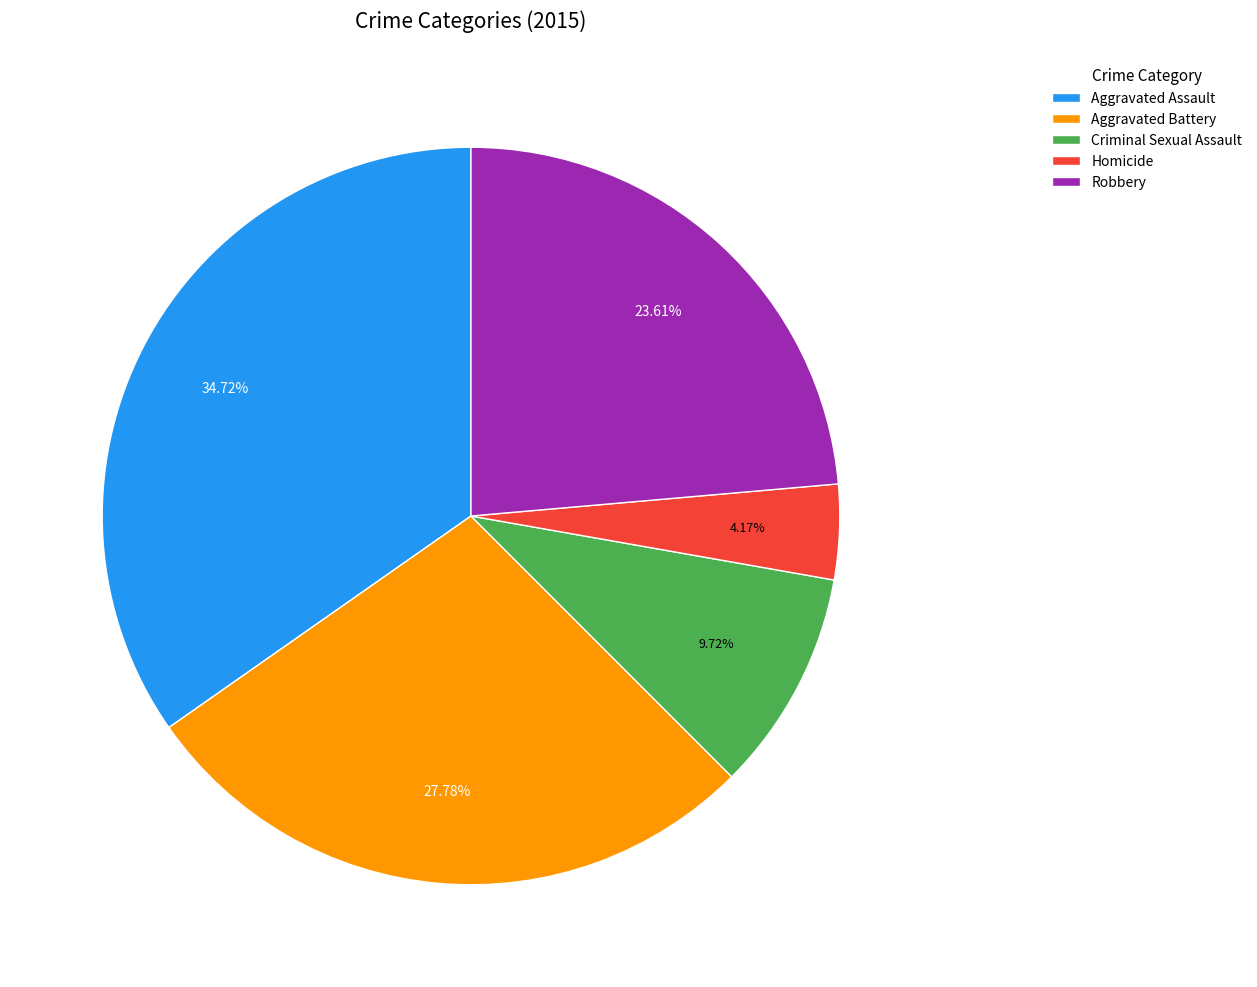

Which category has the smallest portion of the pie?

Homicide